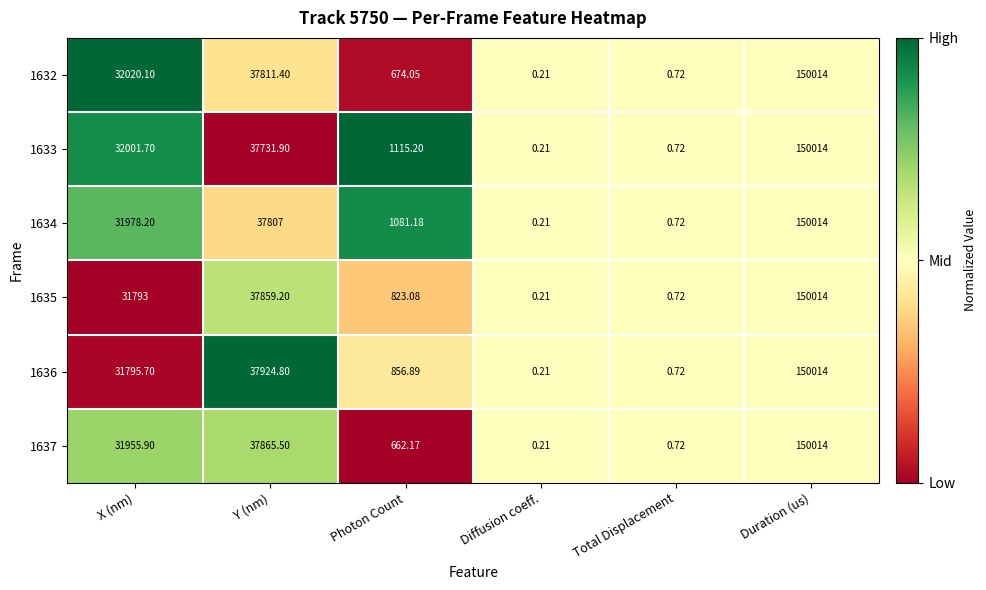

Rank the series at Photon Count from lowest to highest value.

1637, 1632, 1635, 1636, 1634, 1633